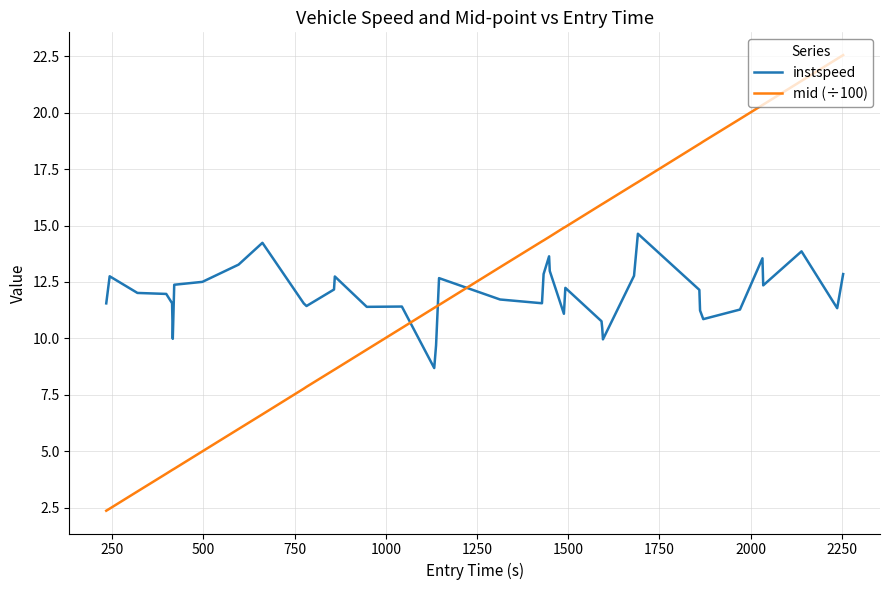

List the series in order of their overall mean, highest first.

mid (÷100), instspeed